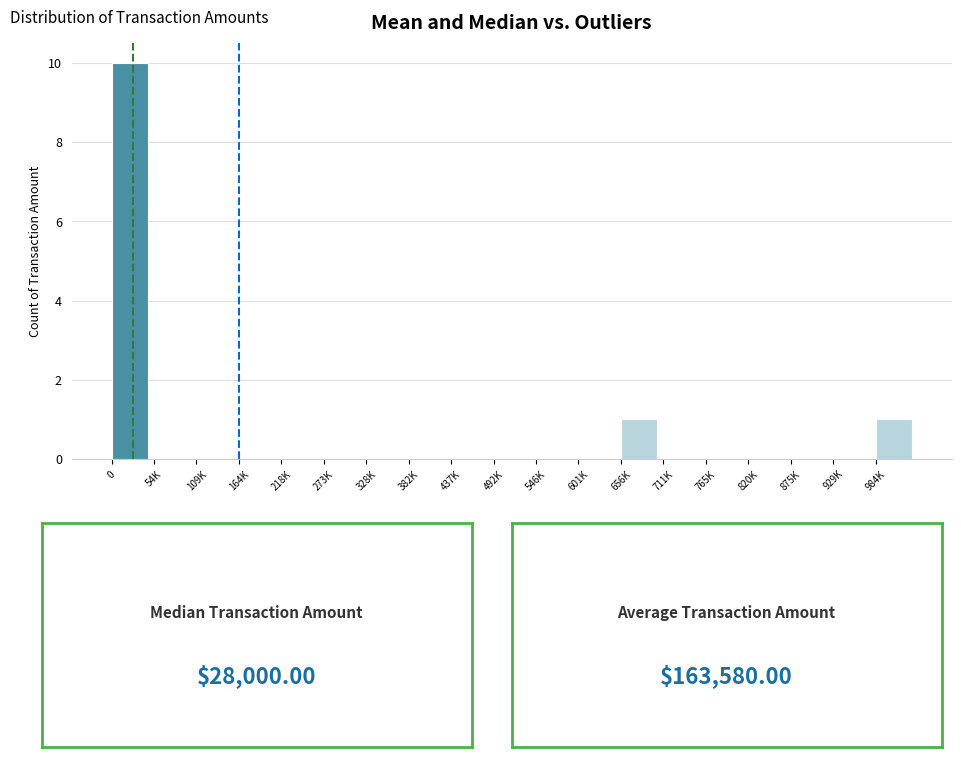

Reading right to left, list all the values displayed in this chart.

984K=1	929K=0	875K=0	820K=0	765K=0	711K=0	656K=1	601K=0	546K=0	492K=0	437K=0	382K=0	328K=0	273K=0	218K=0	164K=0	109K=0	54K=0	0=10